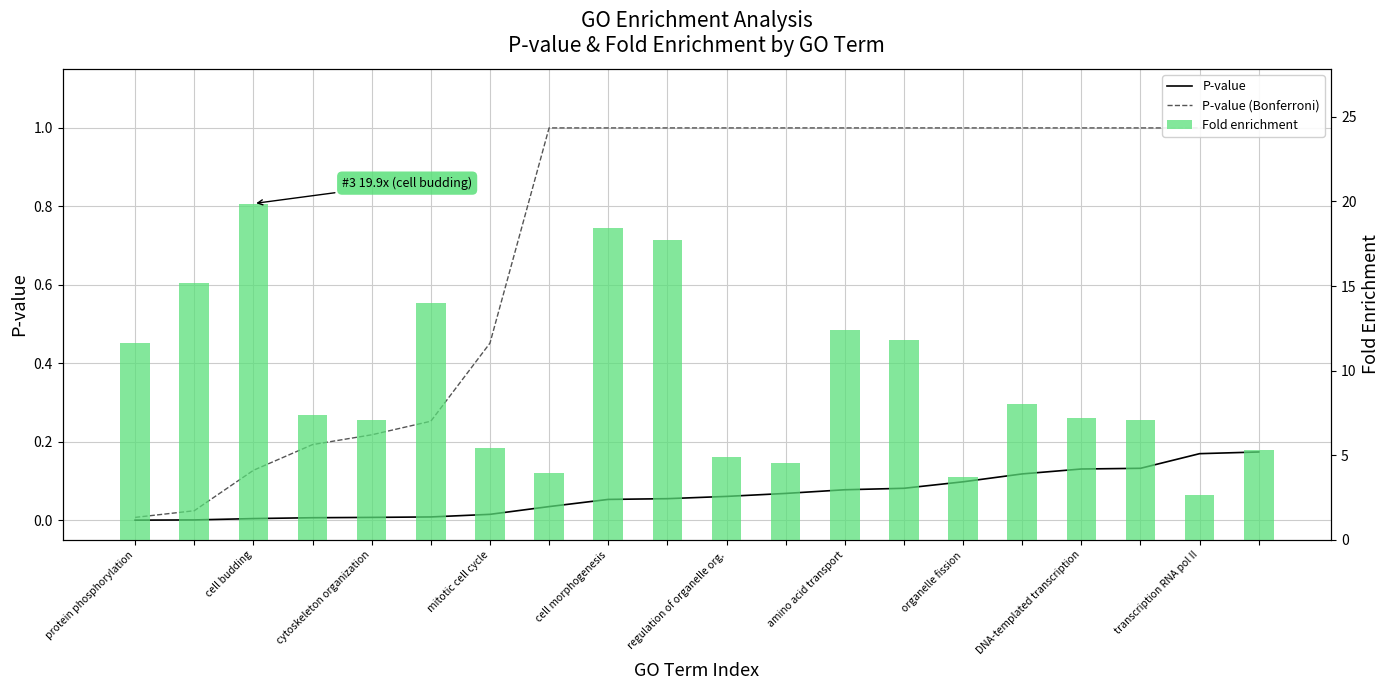

Which series has the largest total across all categories?

Fold enrichment